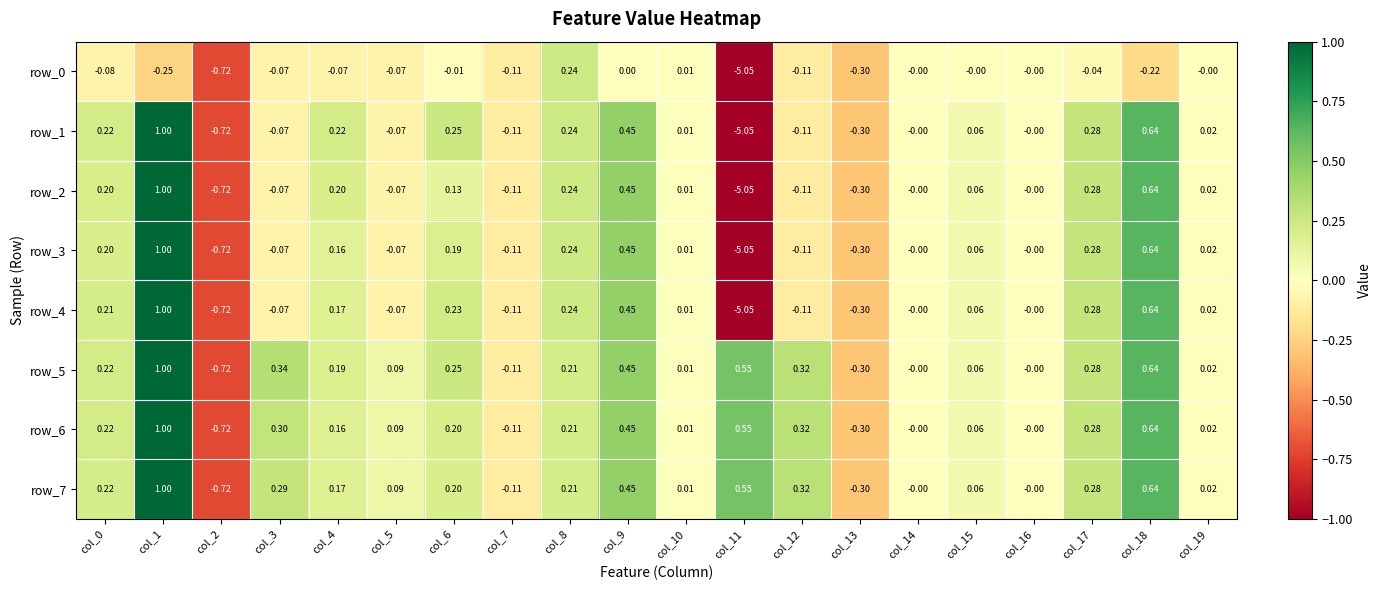

How many values in row_7 are below zero?

3